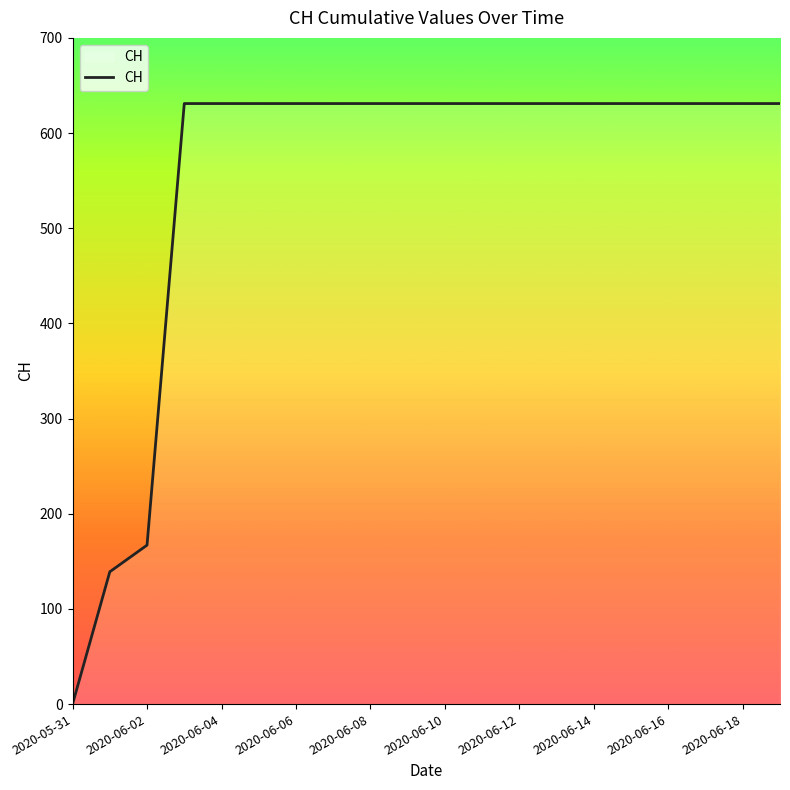

What is the difference between the maximum and minimum values?

631